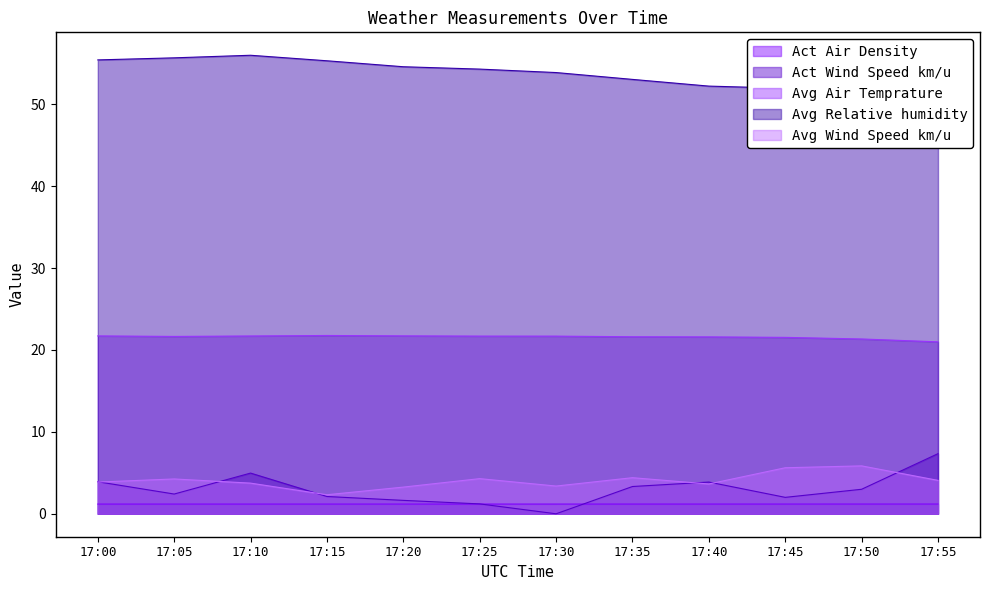

The Avg Air Temprature series shows 21.7 at 17:05. True or false?

True